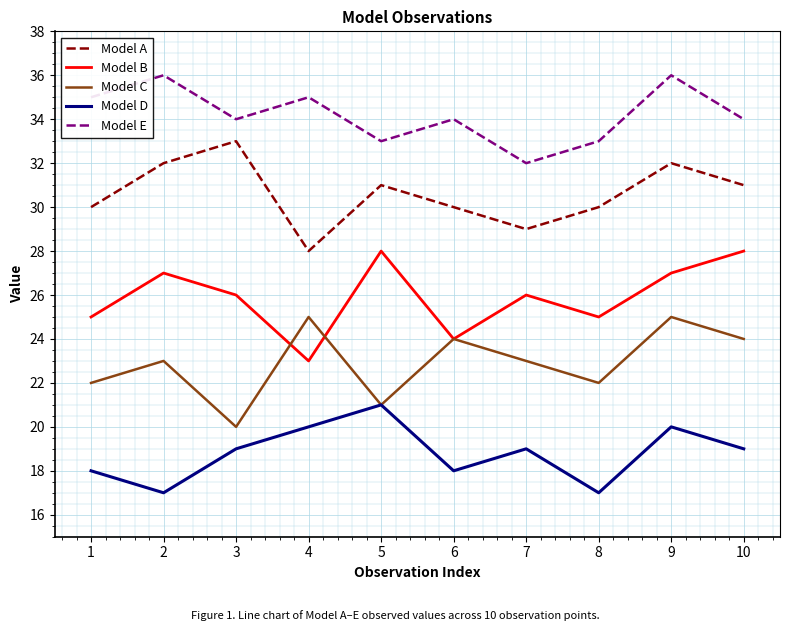

What is the difference between the second highest and second lowest values in the Model E series?

3